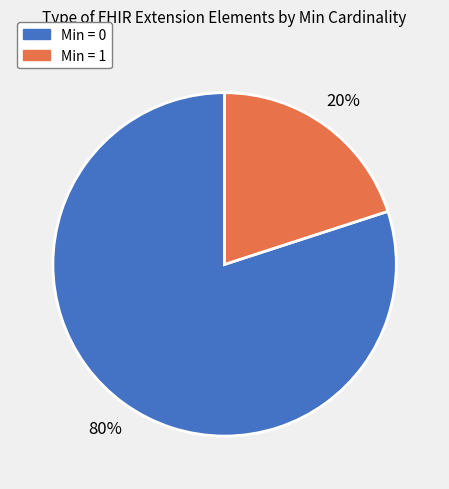

Is there a majority slice in this chart?

Yes